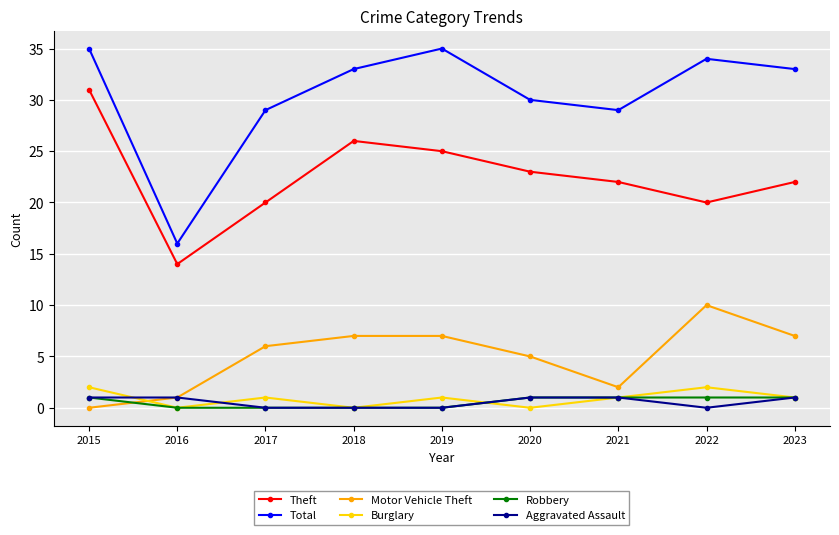

How many lines are shown in the chart?

6